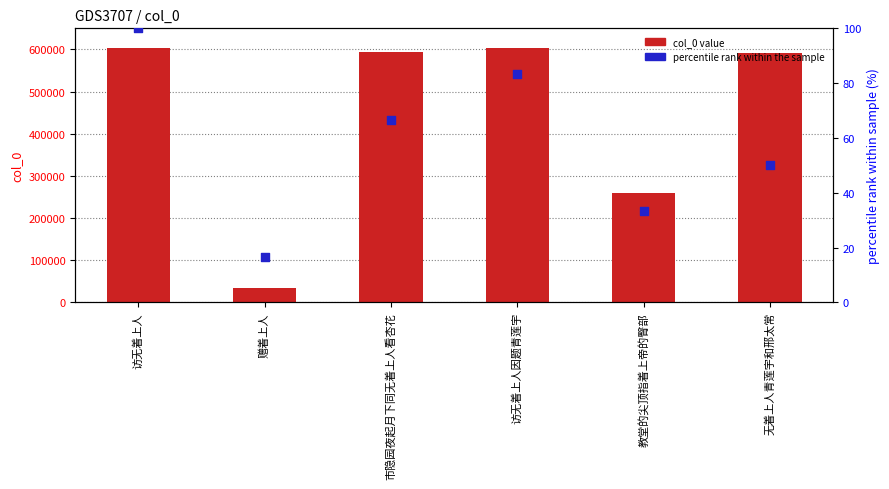

Which series contains the lowest Y value?

percentile rank within the sample